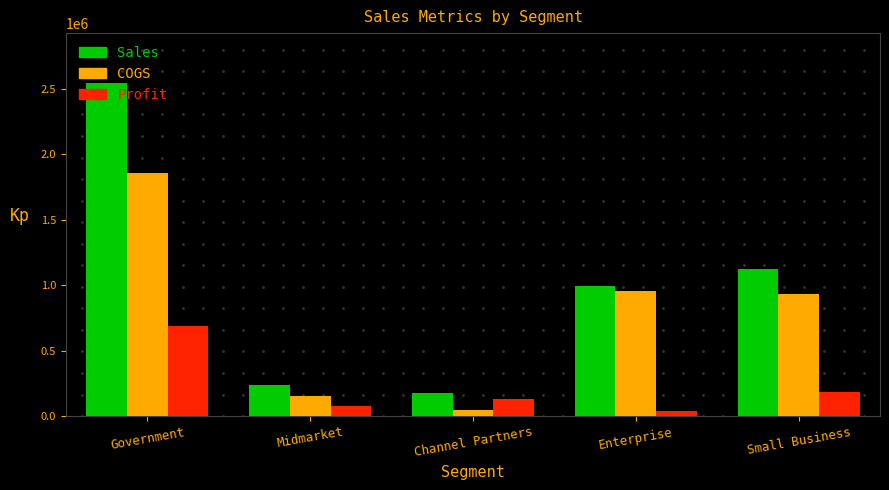

What is the value of the Sales bar at the 5th from the left?

1124100.0